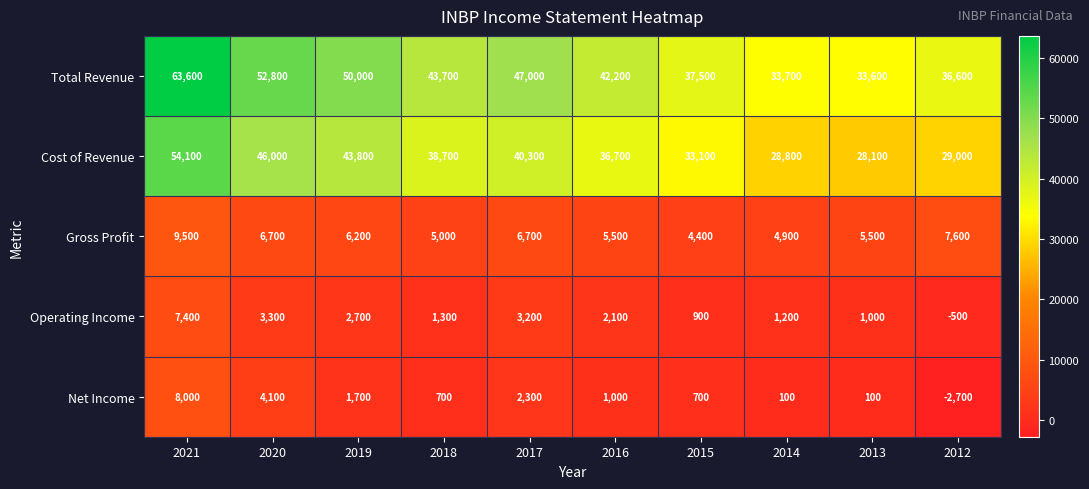

What is the minimum value shown in the chart?

-2700